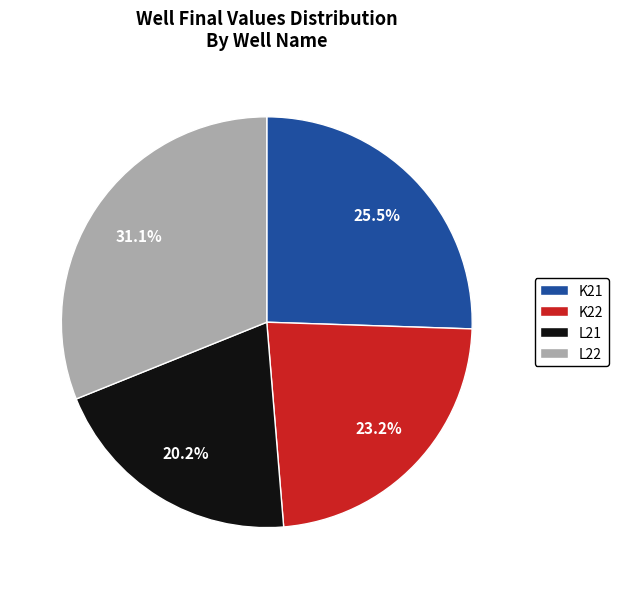

To the nearest percent, what is the average slice percentage?

25%